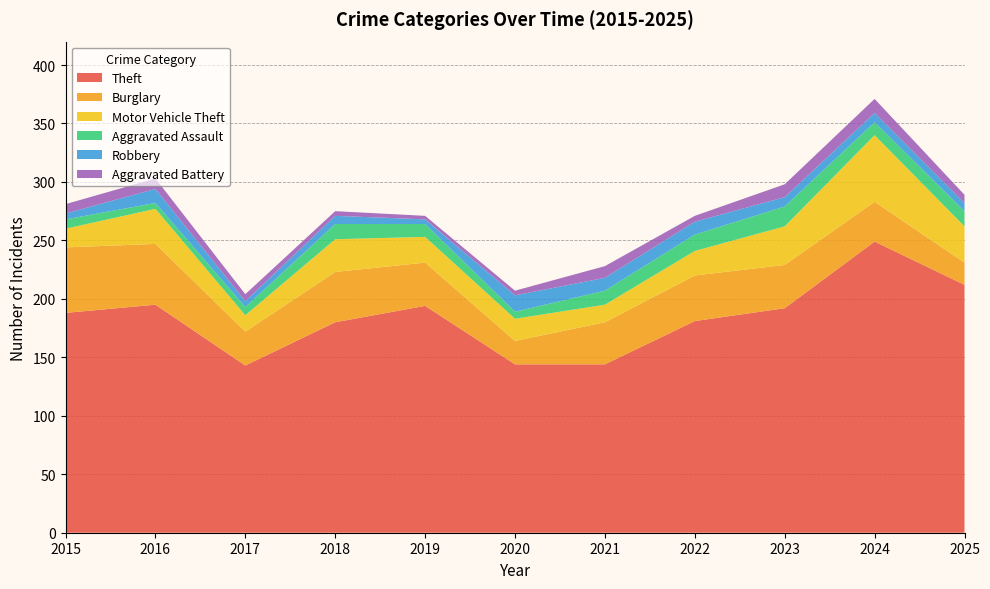

Reading left to right, extract all data points from this chart.

Theft: 188	195	143	180	194	144	144	181	192	249	212
Burglary: 56	52	29	43	37	20	36	39	37	34	19
Motor Vehicle Theft: 16	30	14	28	22	19	15	21	33	57	31
Aggravated Assault: 8	5	7	13	11	6	12	14	17	11	13
Robbery: 5	12	5	7	4	14	11	11	8	8	7
Aggravated Battery: 8	9	6	4	3	4	10	5	11	12	7